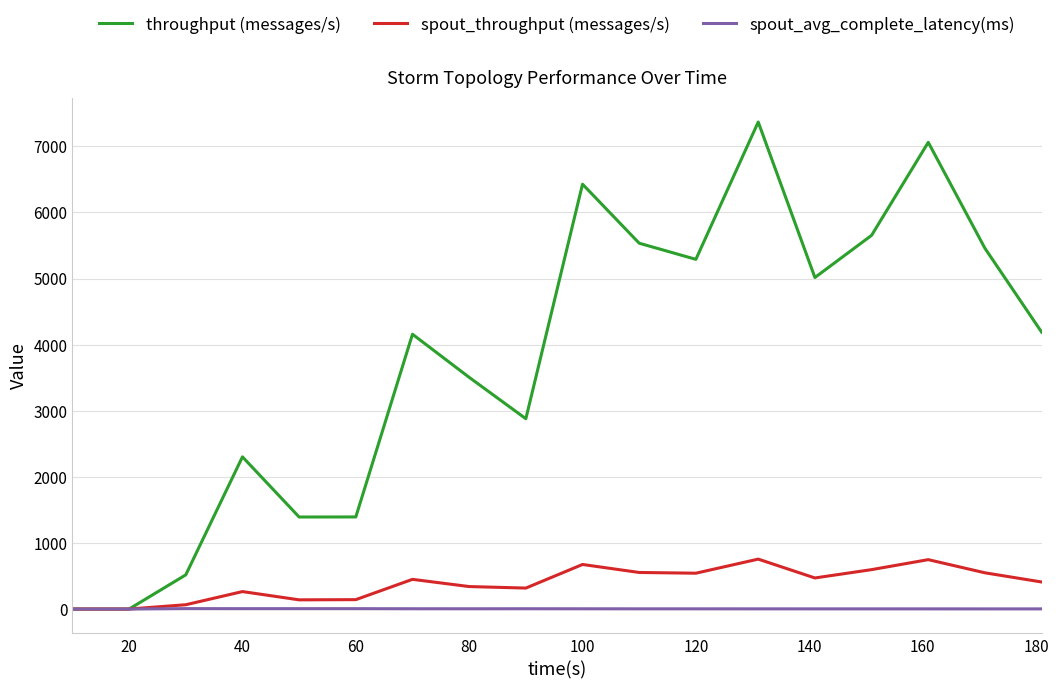

List the series in order of their peak value, highest first.

throughput (messages/s), spout_throughput (messages/s), spout_avg_complete_latency(ms)